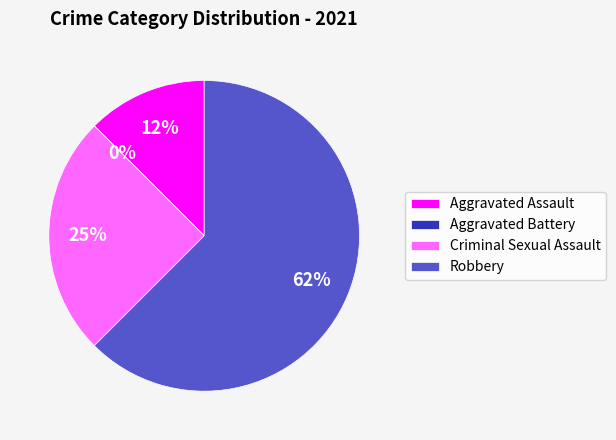

Which slice is the largest?

Robbery